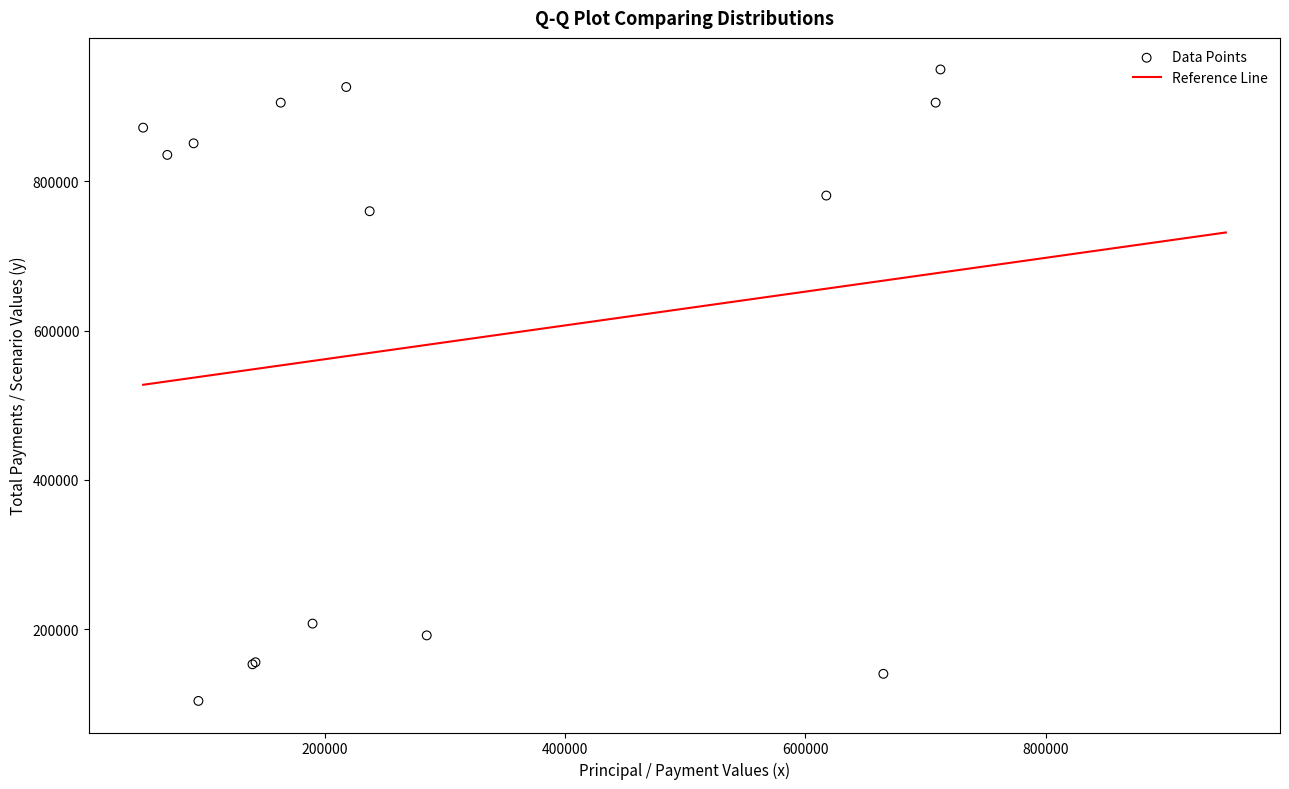

What Y value in the scatter plot is closest to 526828?

760000.0